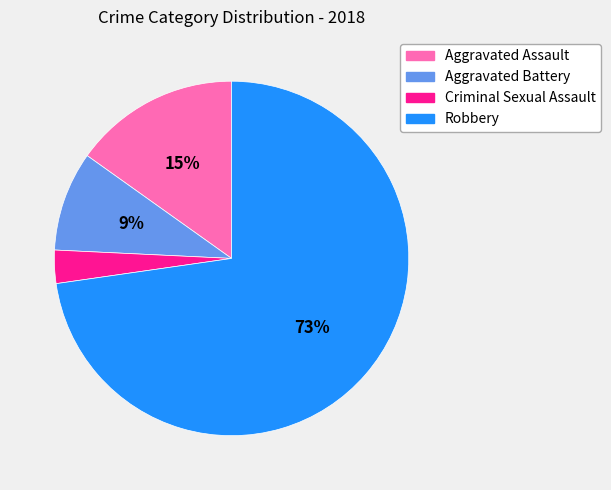

Does any single category account for the majority?

Yes